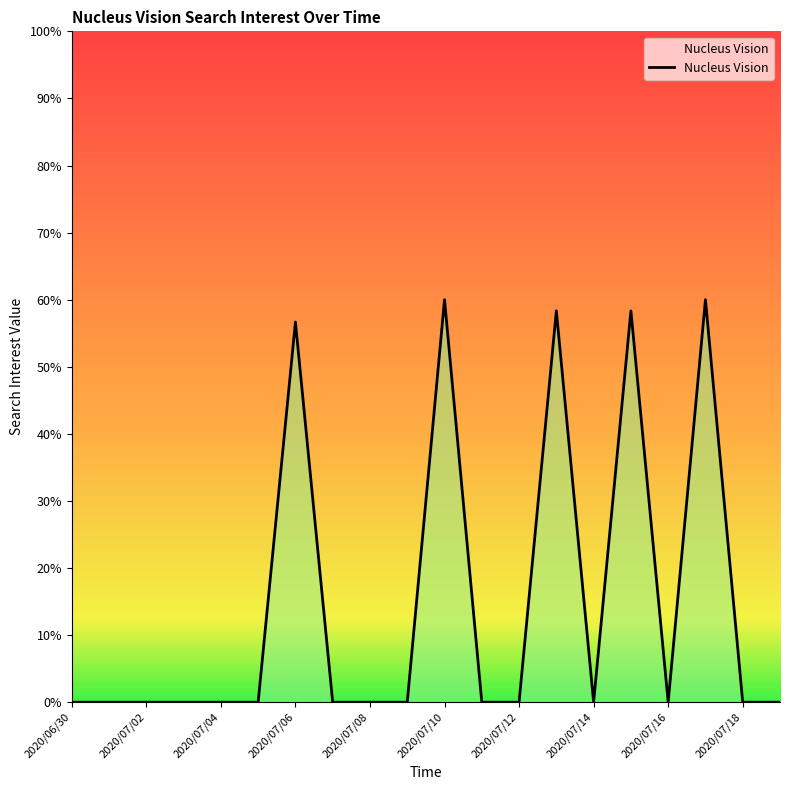

Where is the first local minimum?

2020/07/14